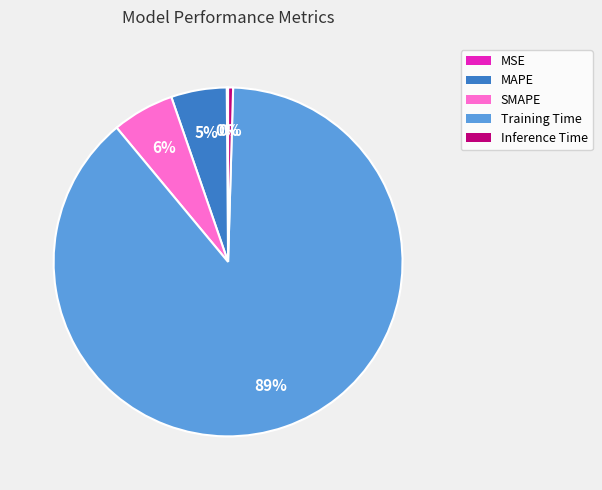

Which slice is the largest?

Training Time